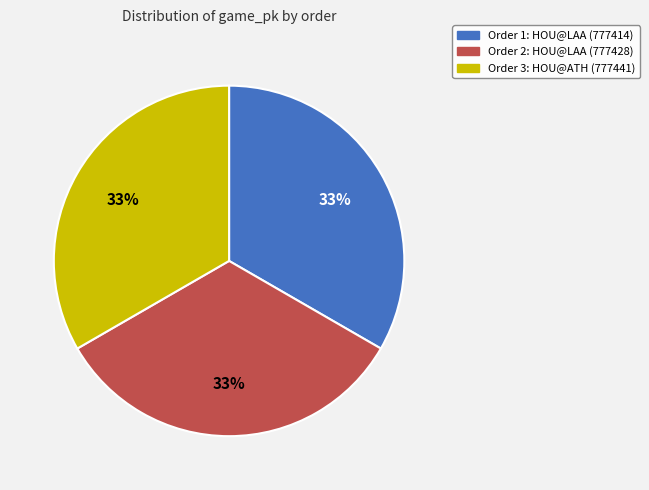

Does any single category account for the majority?

No